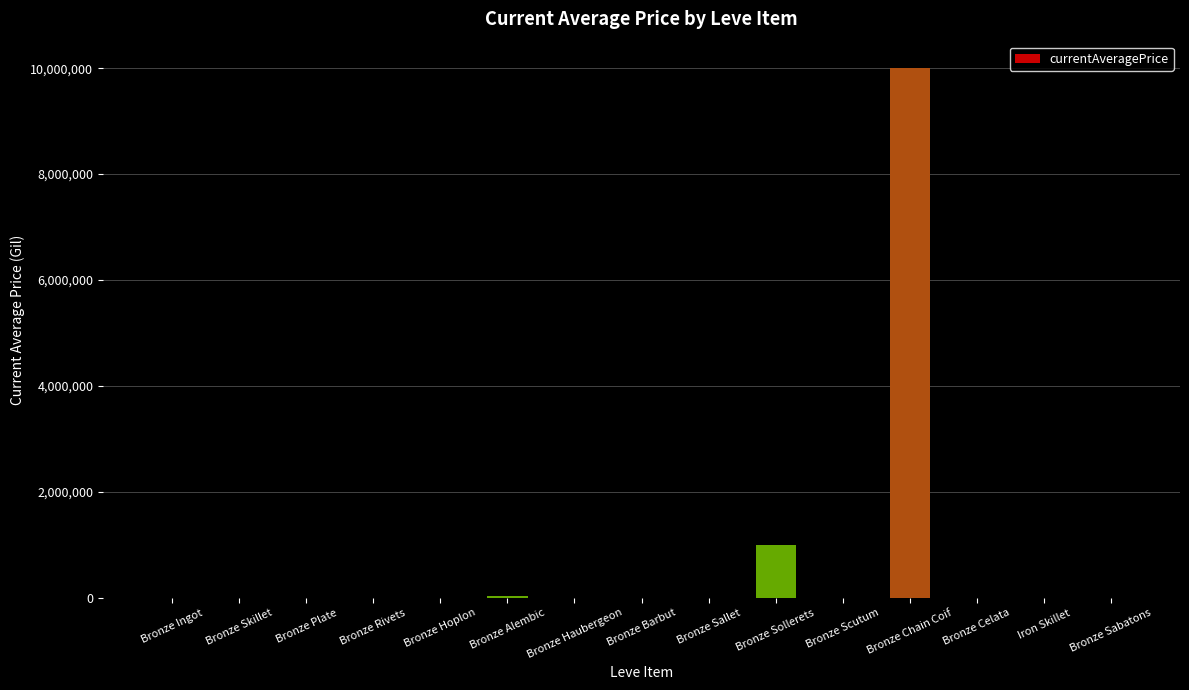

Where is the data nearest to the value 5000144?

Bronze Sollerets